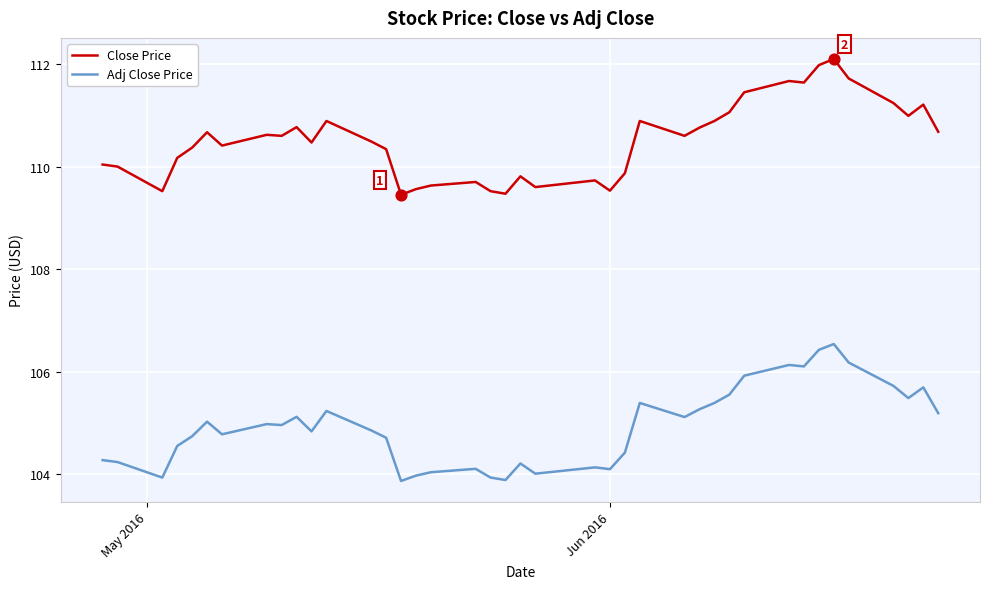

Which series has the largest total across all categories?

Close Price